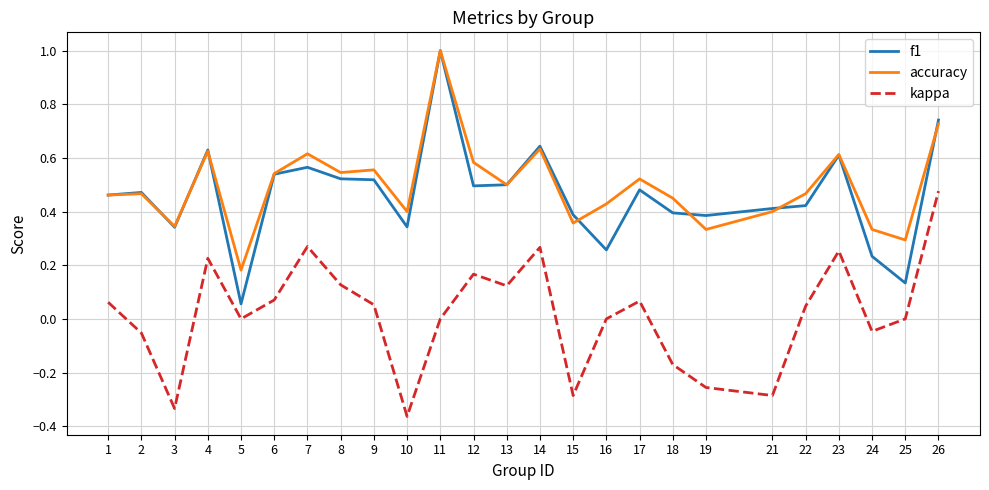

Which category has the highest value in the accuracy series?

11